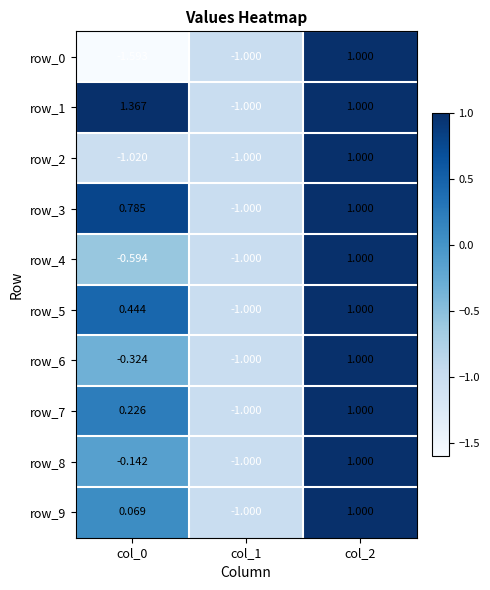

Is the value of row_4 at col_0 greater than the value of row_3 at col_1?

Yes